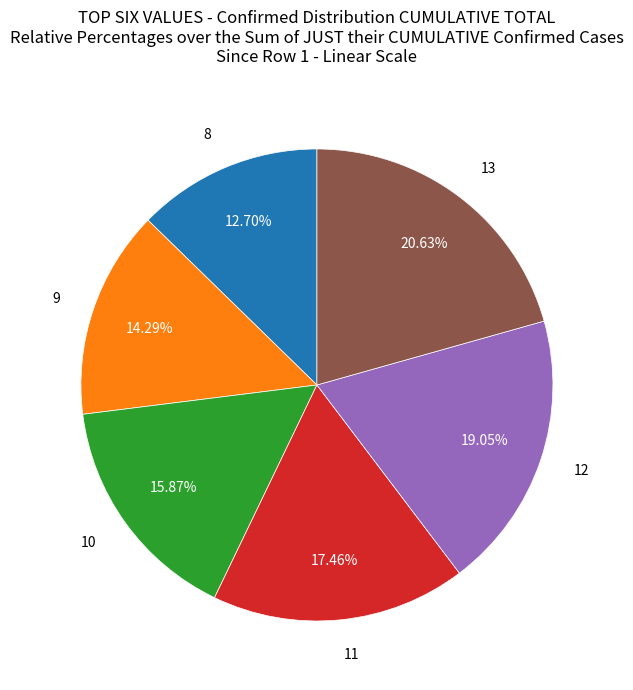

Does any single category account for the majority?

No